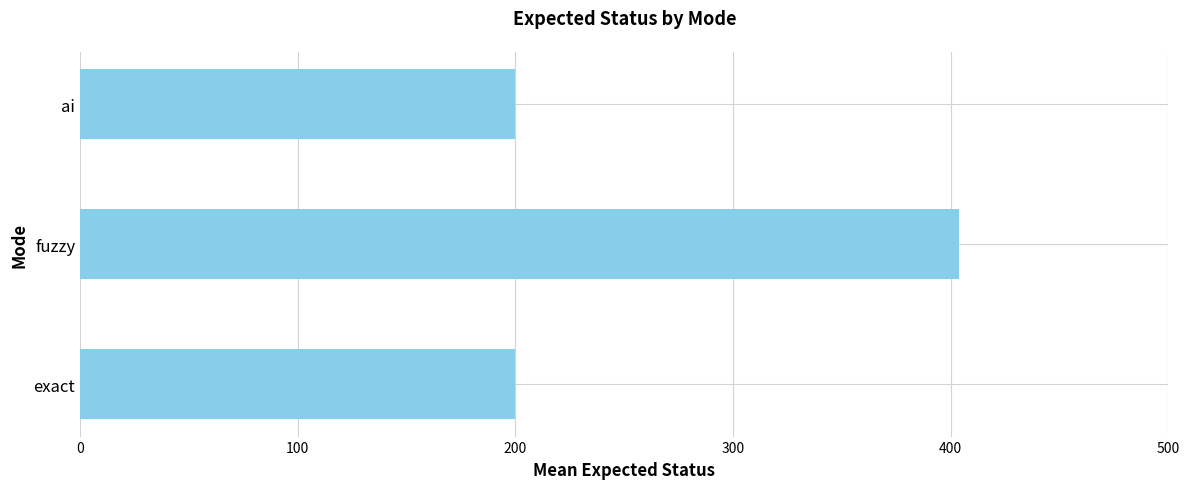

Reading bottom to top, transcribe all the data shown in this chart.

exact=200	fuzzy=404	ai=200